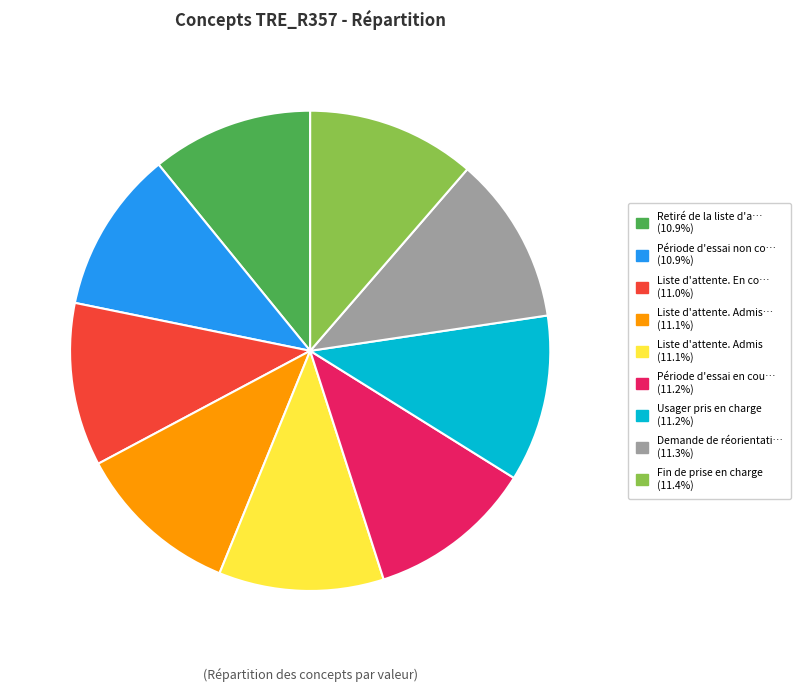

Is there any slice that represents more than half of the pie?

No